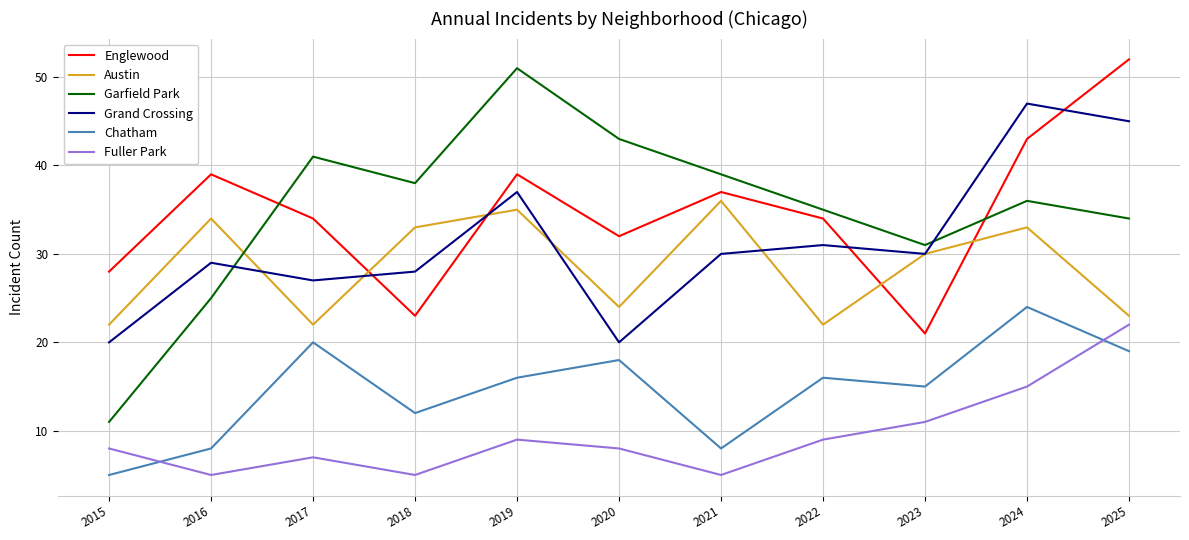

What value does the Chatham series have at 2025?

19